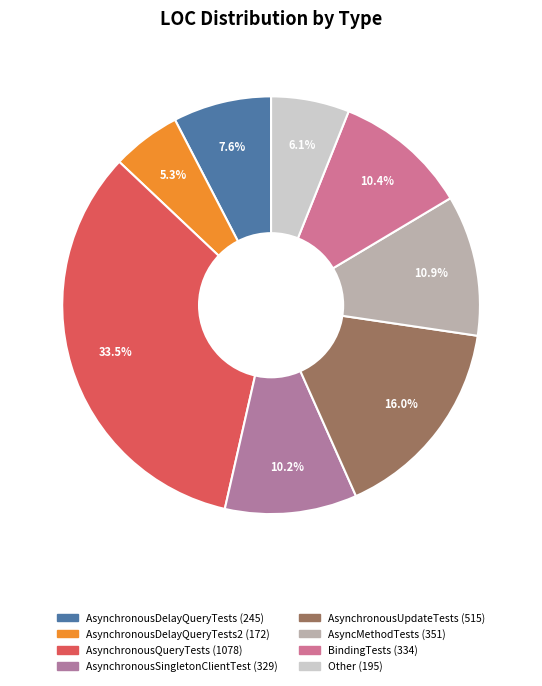

How many segments does this pie chart have?

8